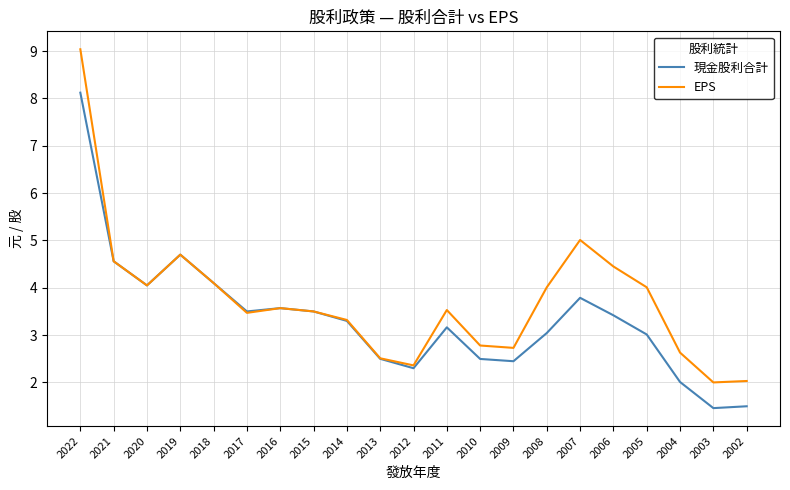

What is the difference between the EPS values at 2020 and 2016?

0.5